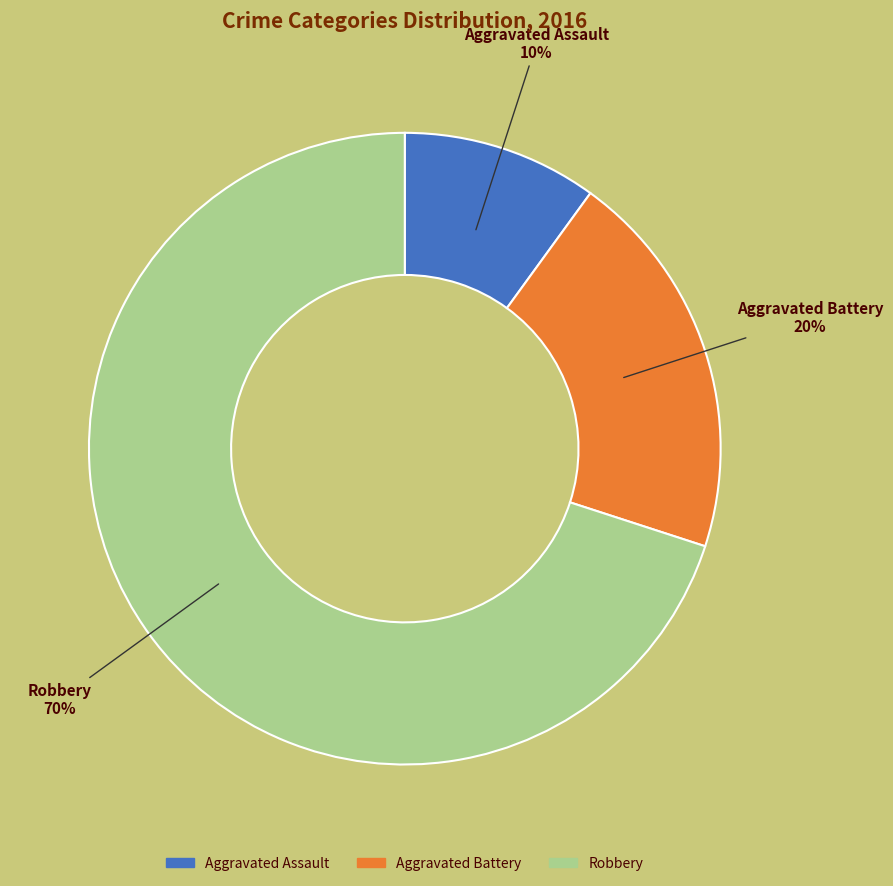

To the nearest percent, what is the combined percentage of Aggravated Battery and Robbery?

90%